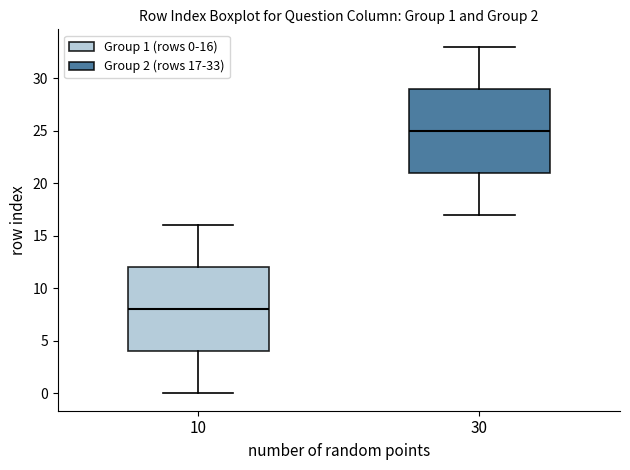

Which box's median line is the highest?

30